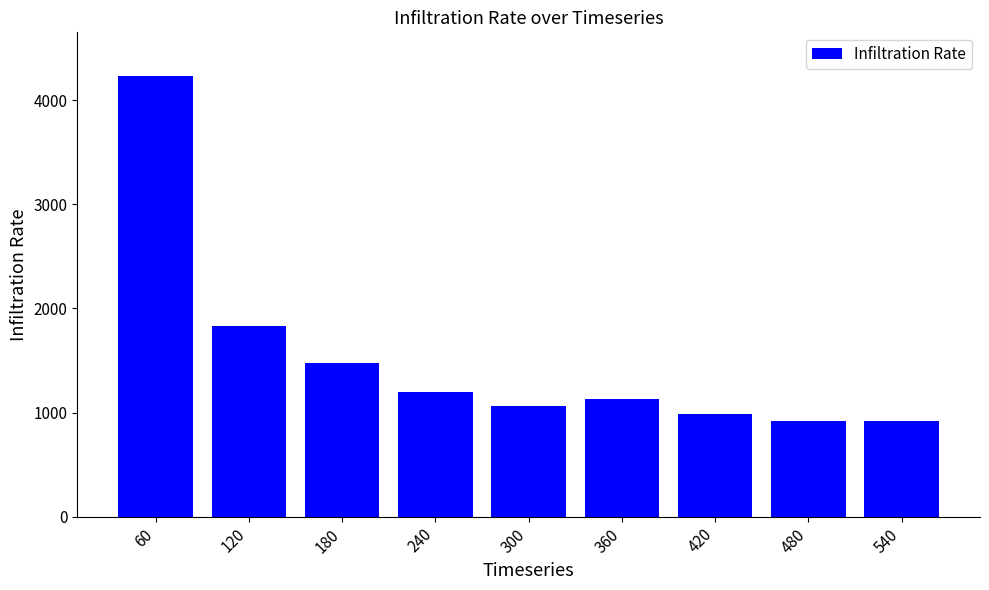

Is it true that the value at 360 is 1741?

False